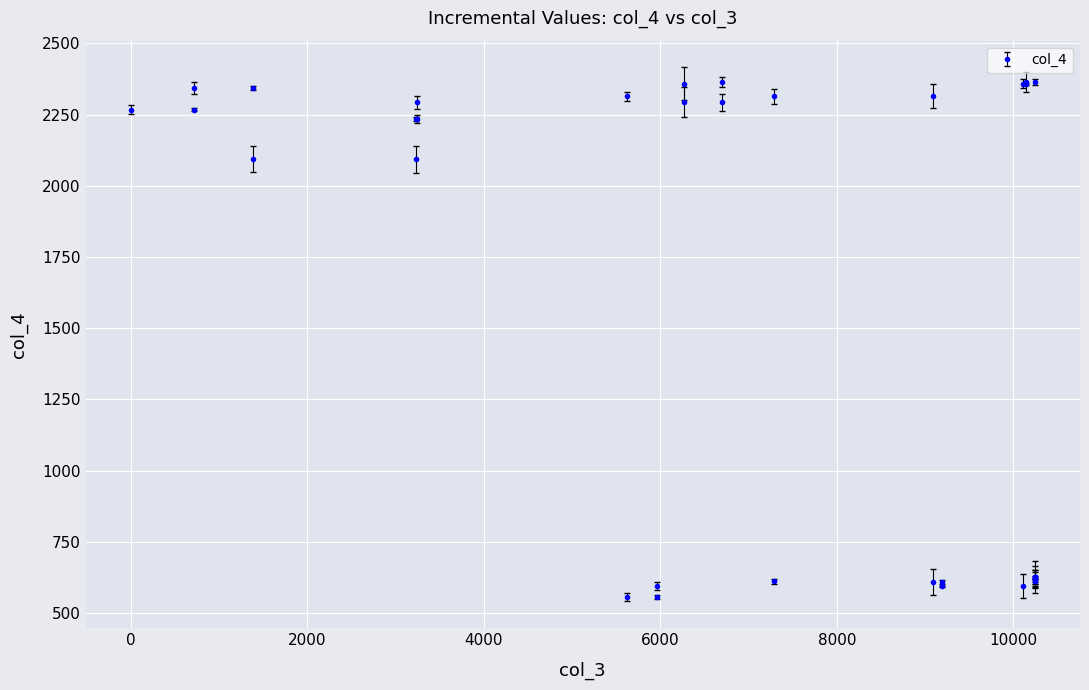

What is the value of the 21st point from the left?

608.6